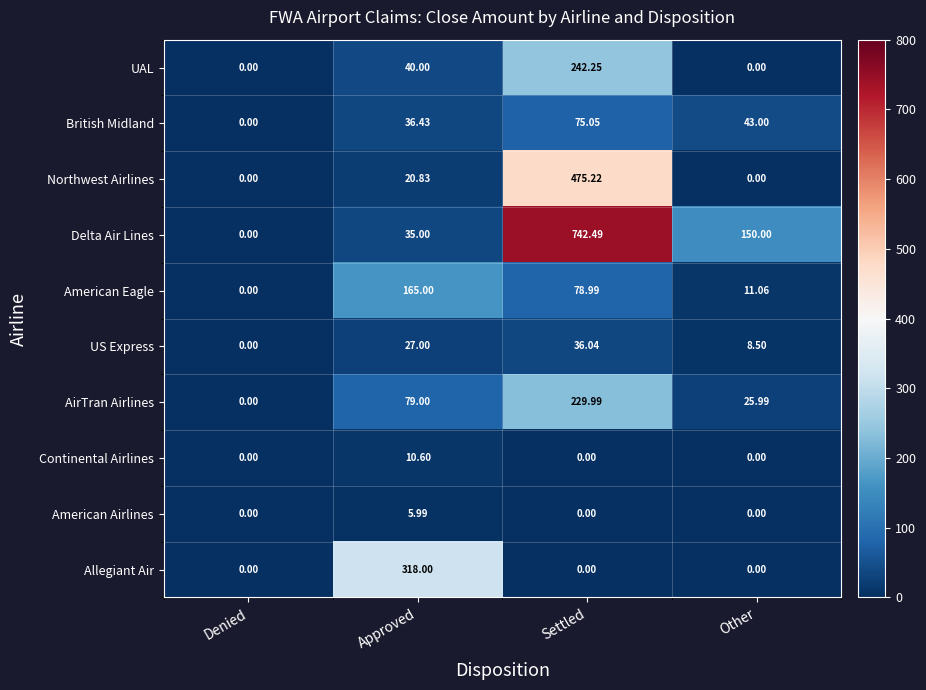

Rank the series by their maximum value, from lowest to highest.

American Airlines, Continental Airlines, US Express, British Midland, American Eagle, AirTran Airlines, UAL, Allegiant Air, Northwest Airlines, Delta Air Lines